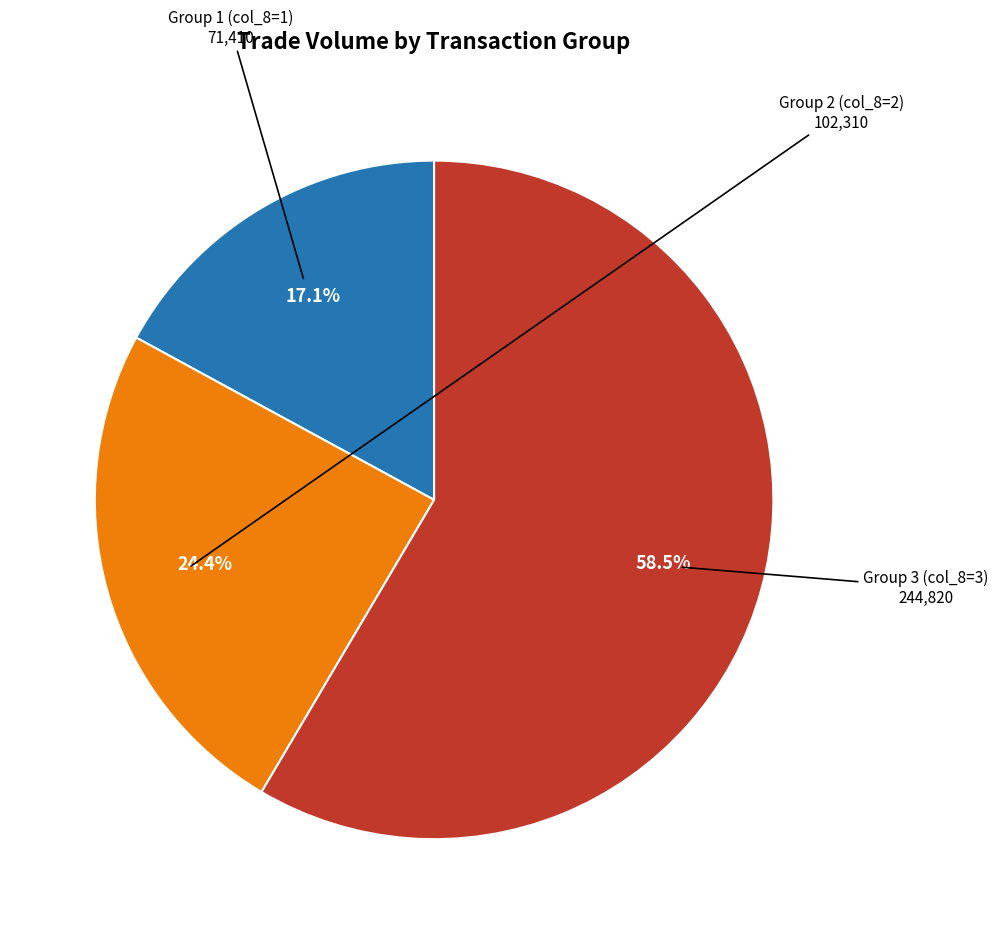

Is there any slice that represents more than half of the pie?

Yes